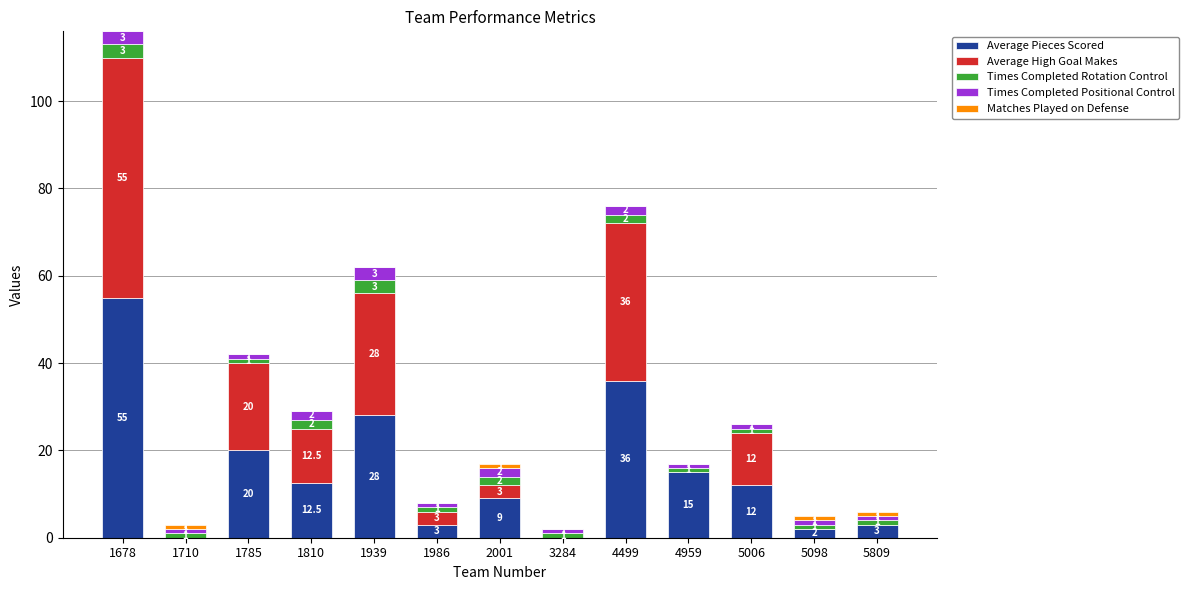

At which category is the sum across all series the highest?

1678